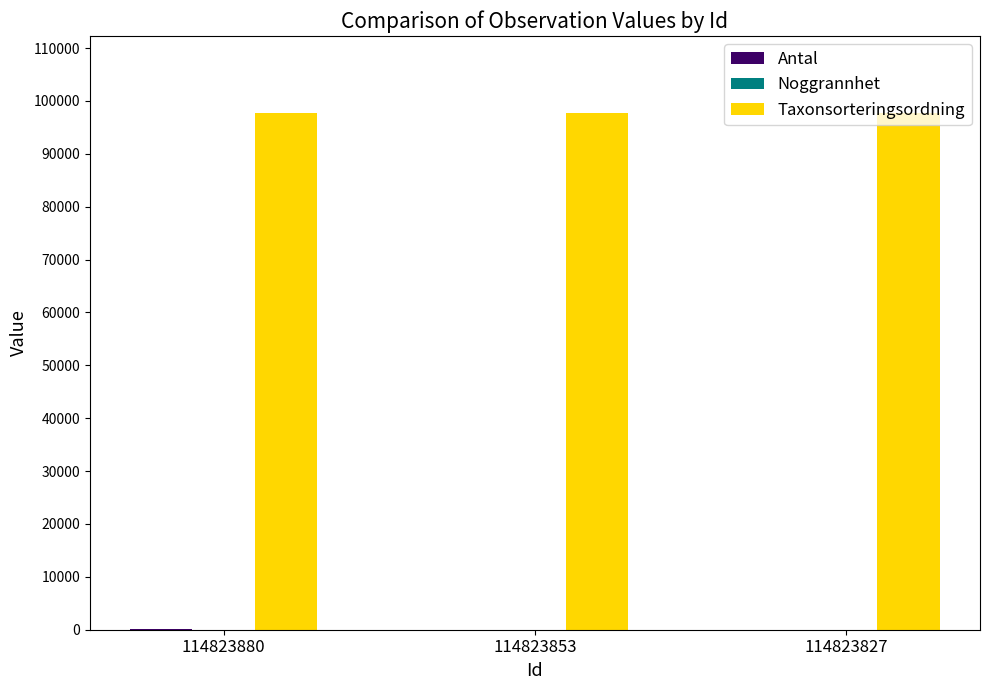

What is the maximum value shown in the chart?

97650